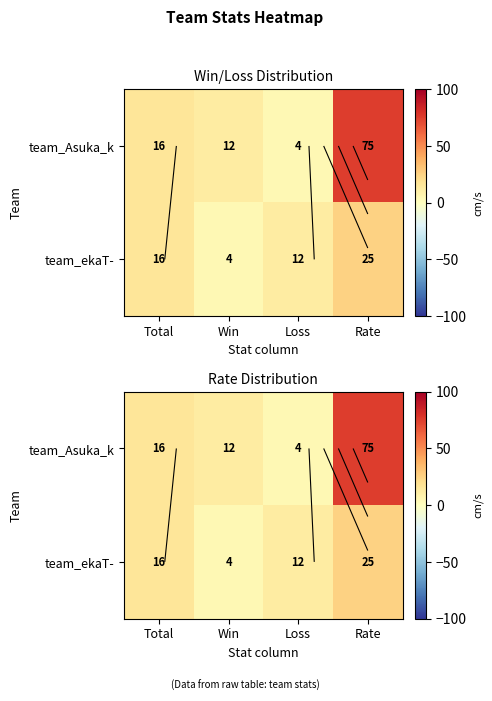

How many data points in team_ekaT- are above 16?

1